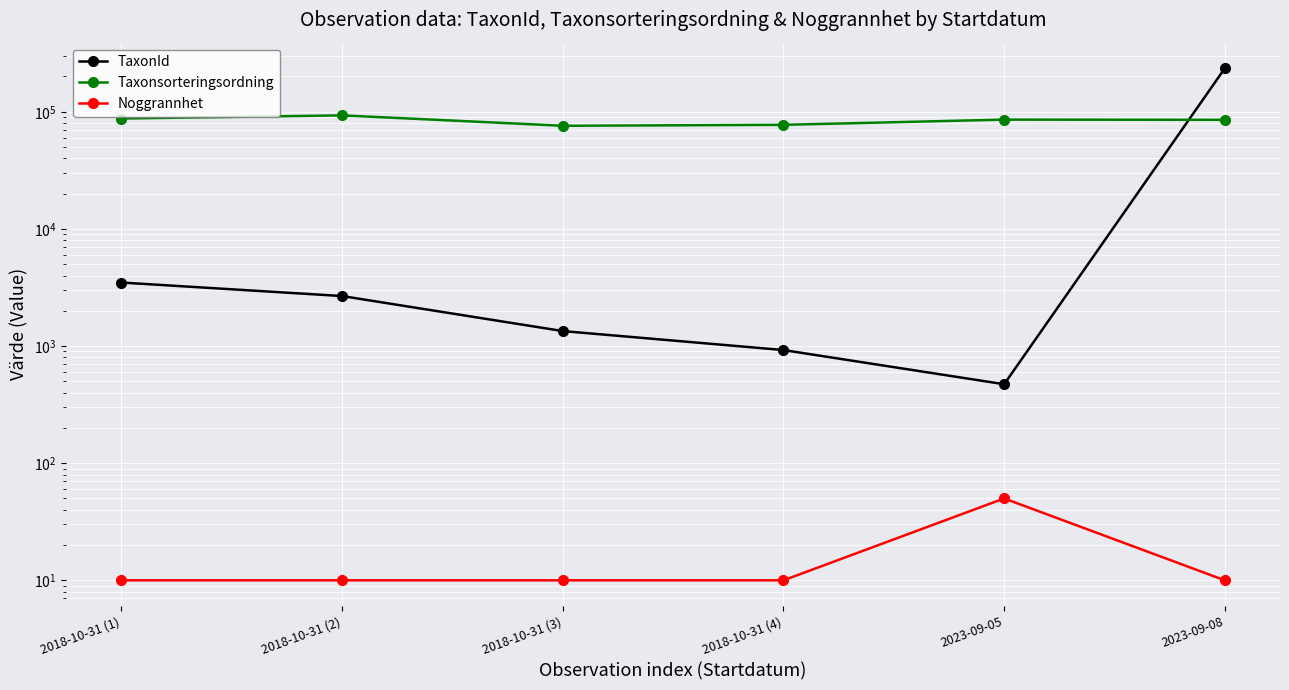

The value of Taxonsorteringsordning at 2018-10-31 (3) is 75910. True or false?

True